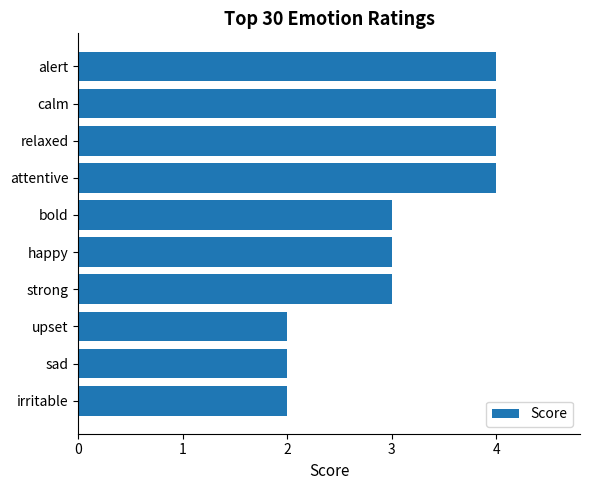

What is the difference between the maximum and minimum values?

2